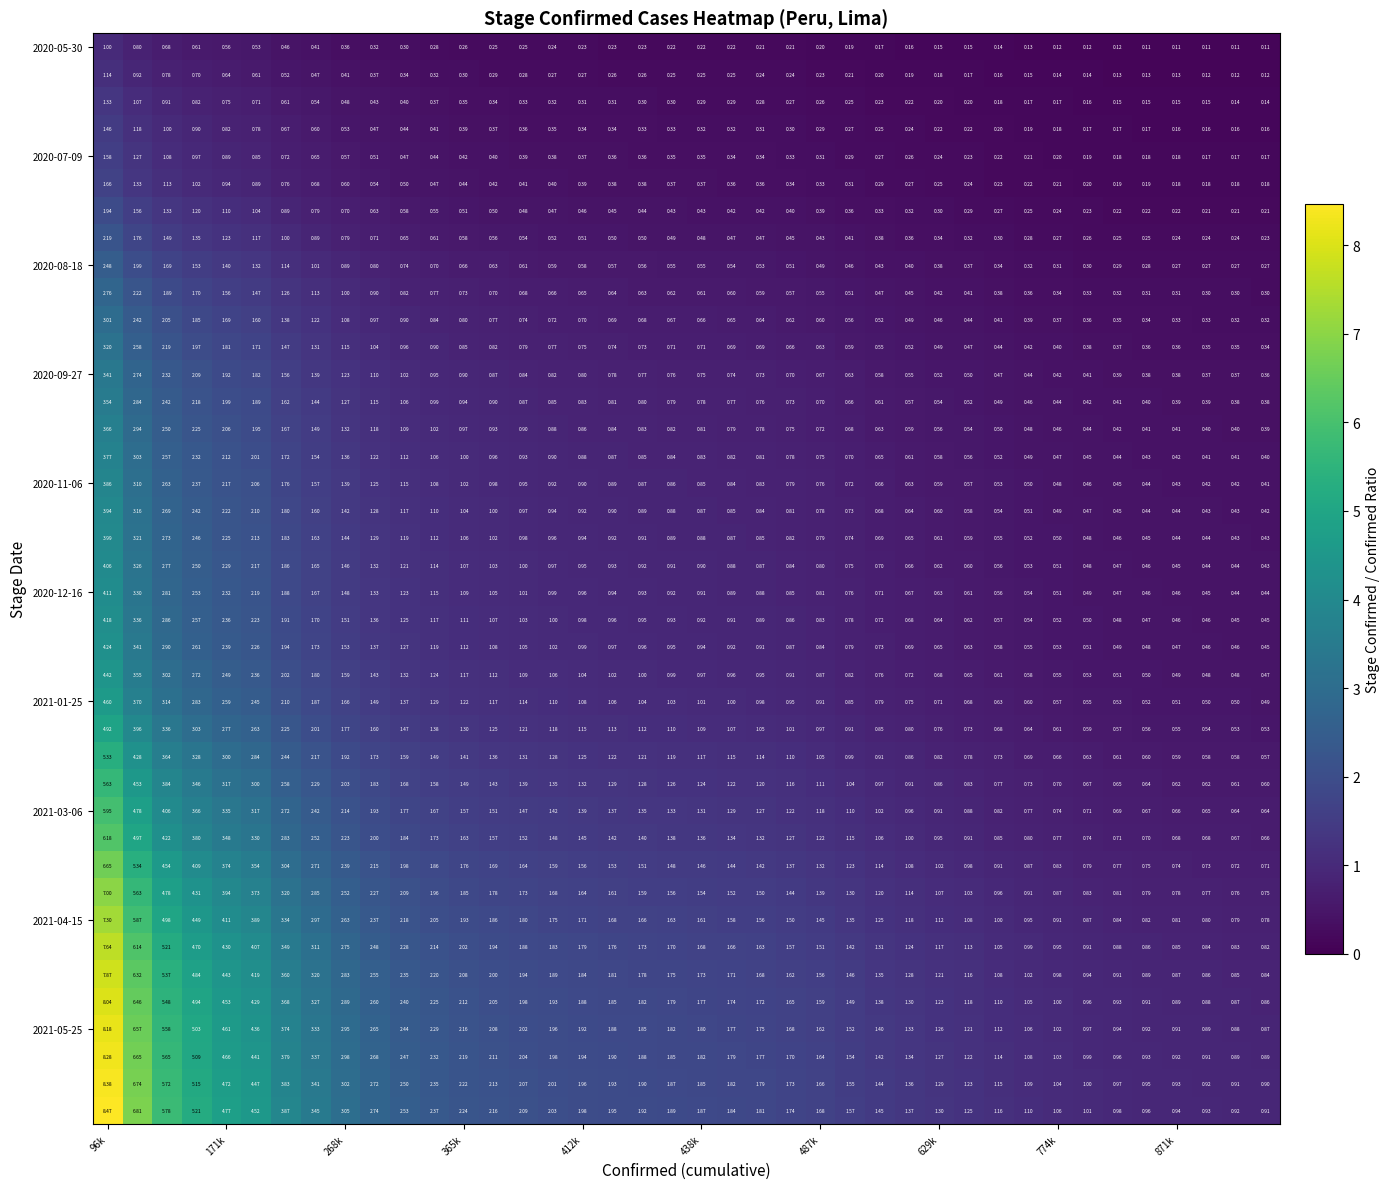

Count the number of categories in the chart.

40